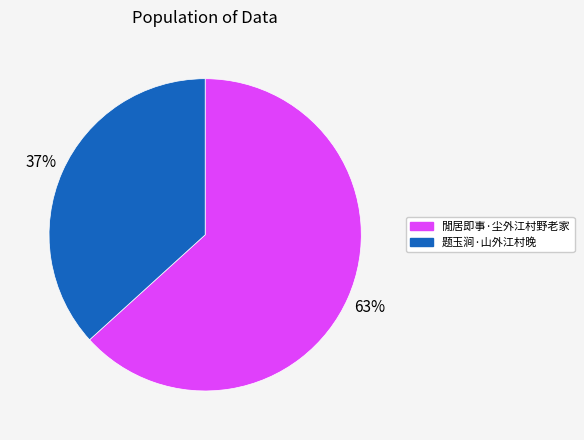

To the nearest percent, what is the combined percentage of 閒居即事·尘外江村野老家 and 题玉涧·山外江村晚?

100%